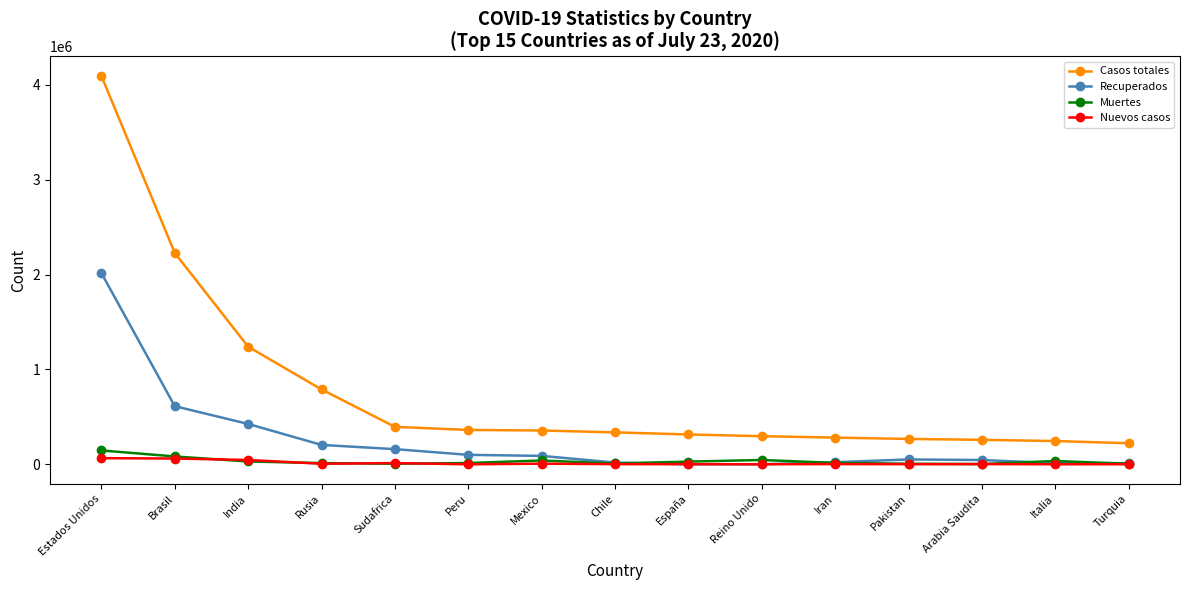

Which series has the widest spread of values?

Casos totales